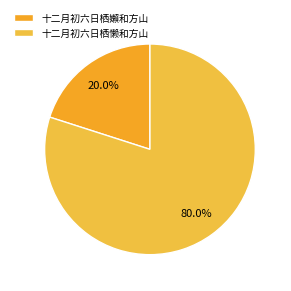

How many segments does this pie chart have?

2